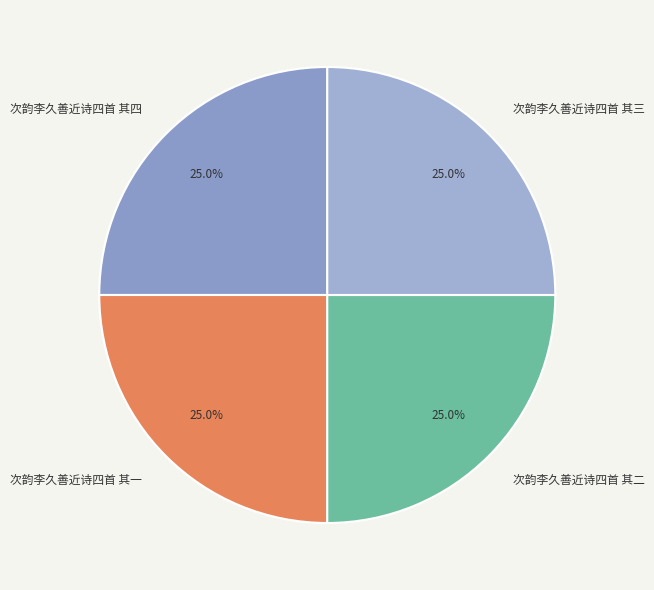

What portion of the pie excludes 次韵李久善近诗四首 其一?

75.0%